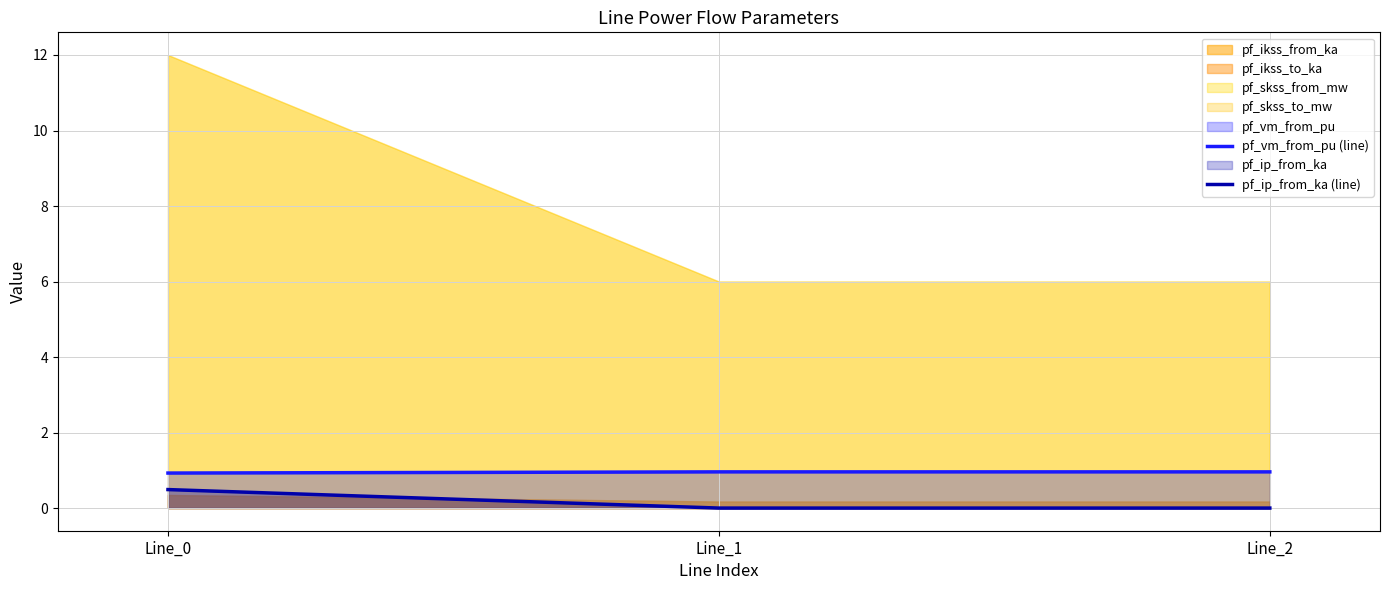

At which category does the chart reach its minimum across all series?

Line_1